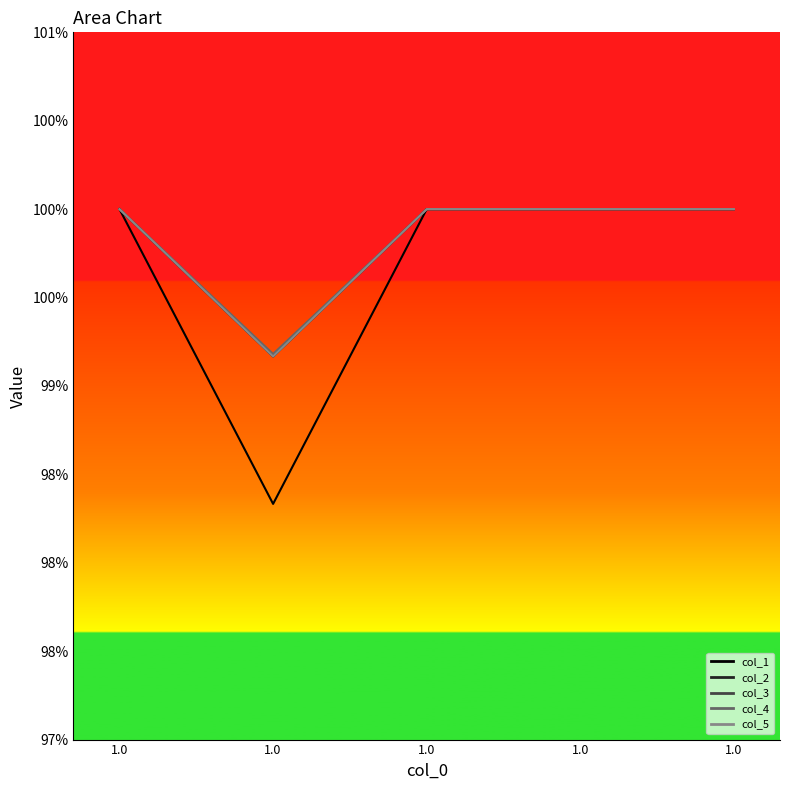

Which series has the largest range (max minus min)?

col_1